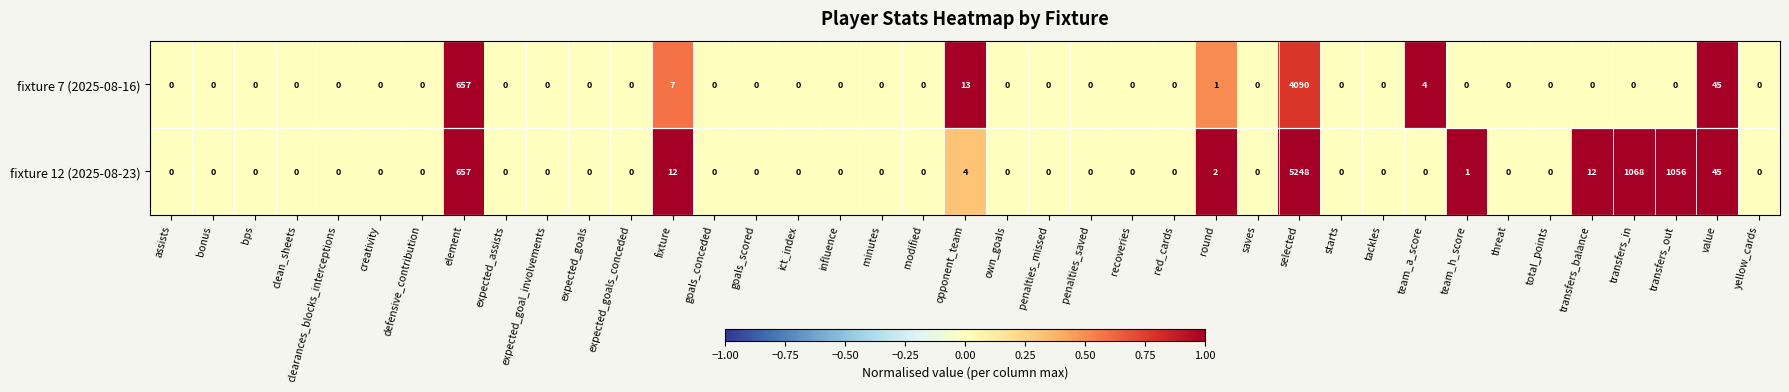

Rank the series at transfers_in from lowest to highest value.

fixture 7 (2025-08-16), fixture 12 (2025-08-23)